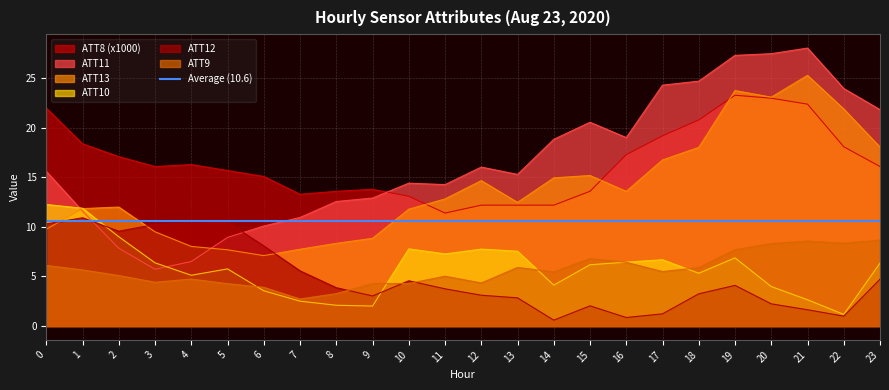

What is the spread (max minus min) of values at 22?

23.0